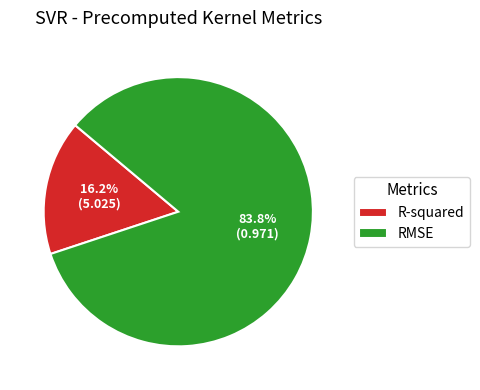

Is it true that R-squared is 11% of the pie?

False